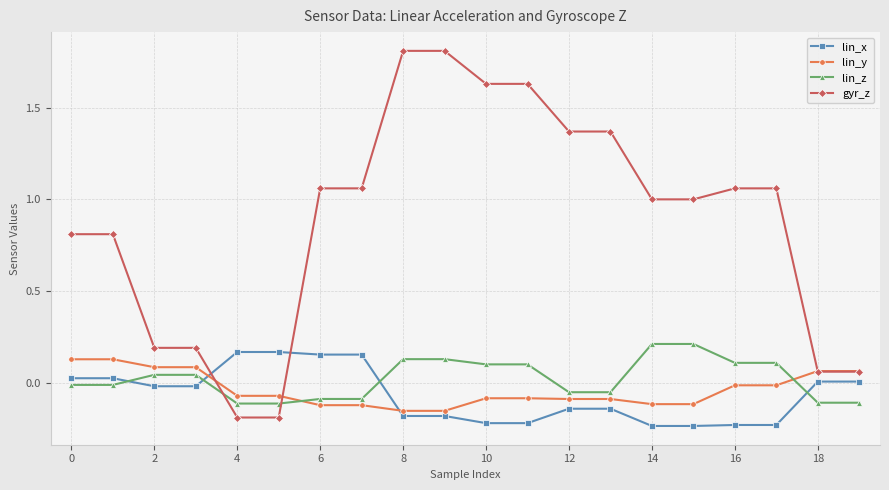

Which series ends up on top after the final intersection of lin_z and gyr_z?

gyr_z